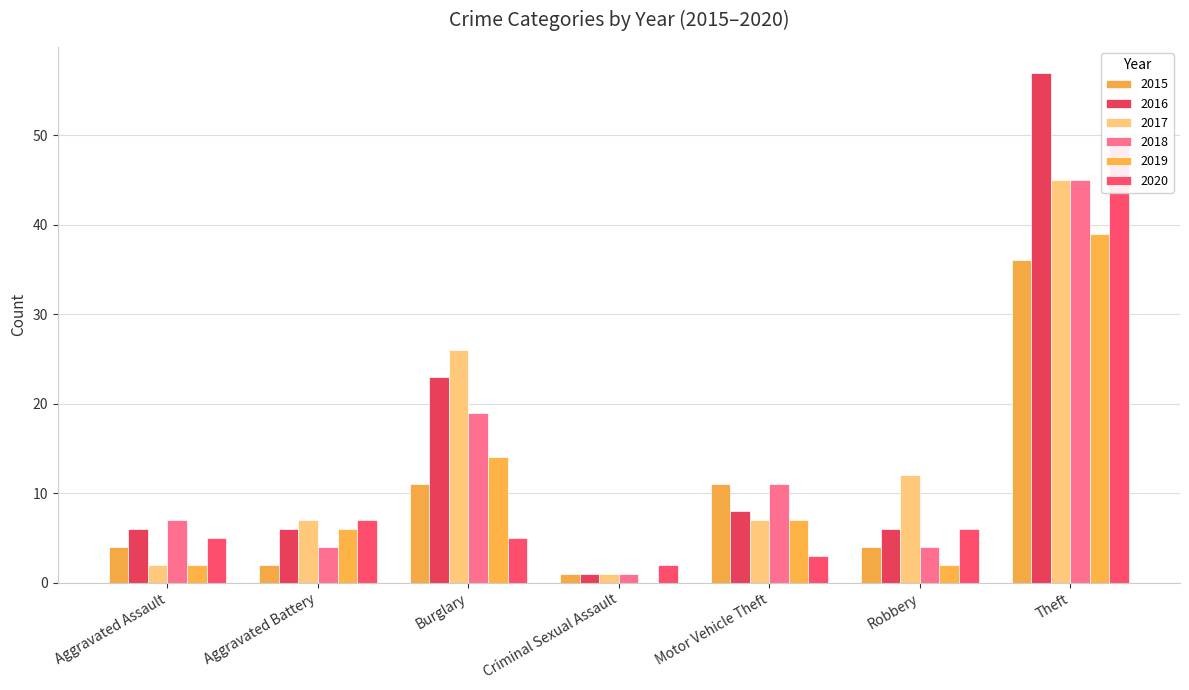

What value does the 2017 series have at Theft?

45